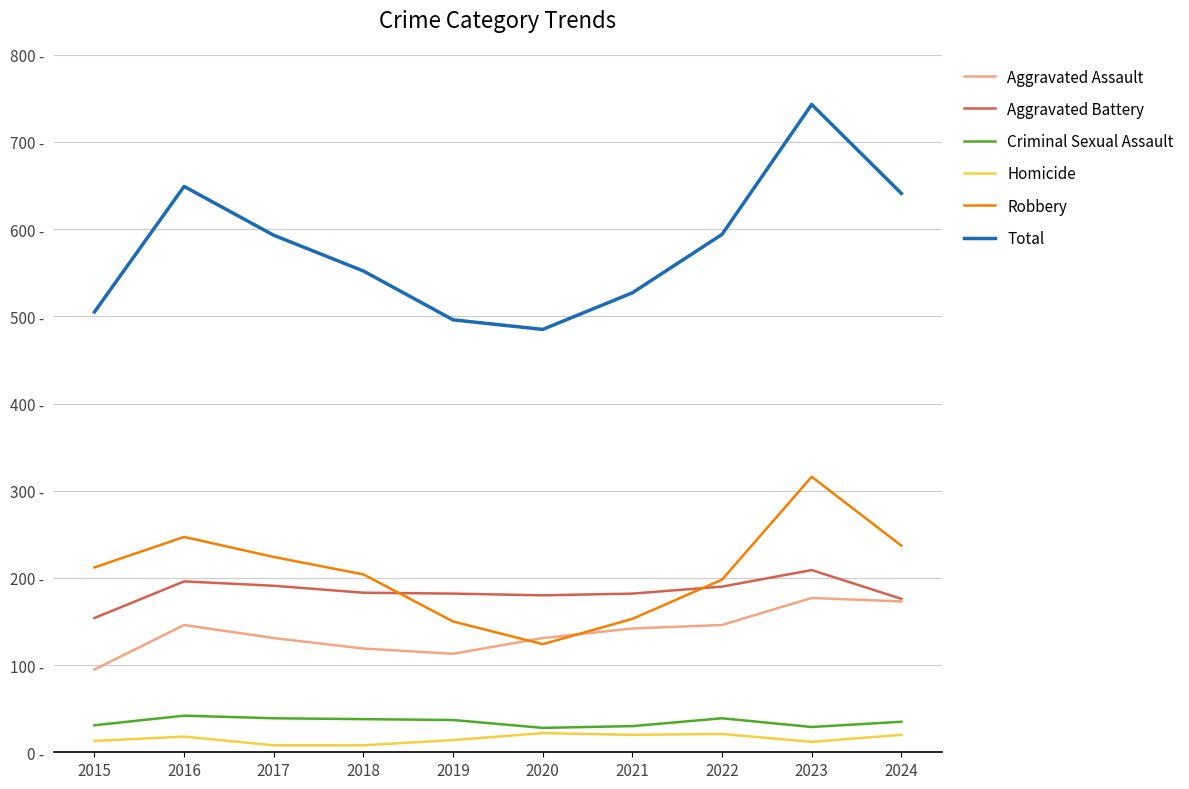

Is it true that Aggravated Assault equals 131 at 2017?

True